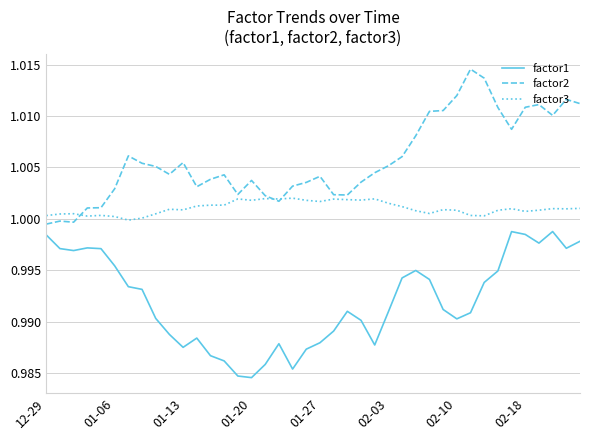

Which series has the largest total across all categories?

factor2